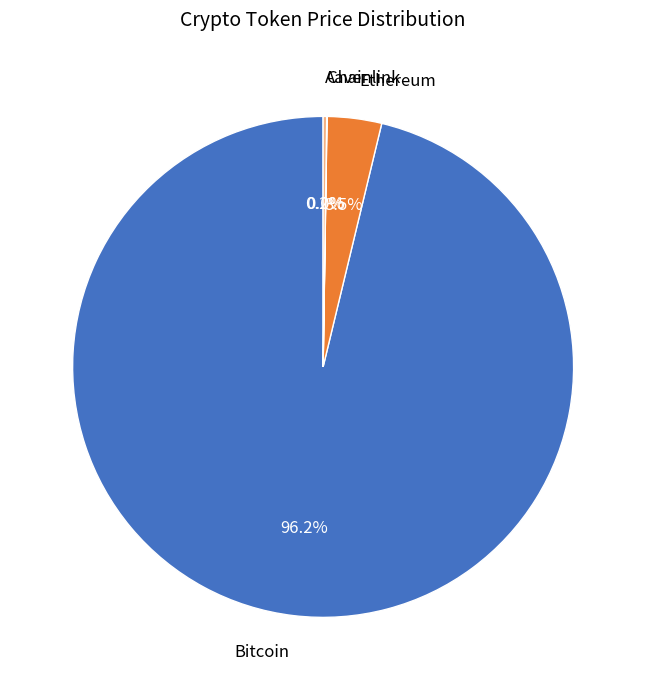

What percentage is NOT represented by Ethereum?

96.5%